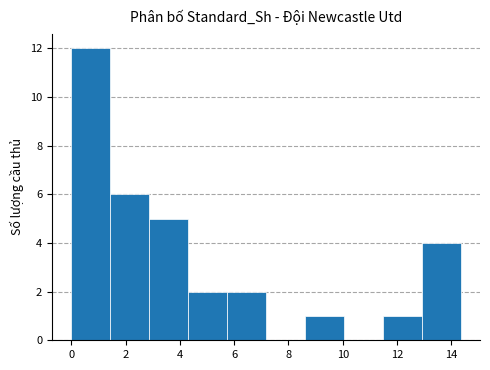

What is the height of the bar covering 8.6 to 10.0 on the x-axis? Neither the bar edges nor the heights are printed on the chart, so give them approximately, as read against the axes.

1